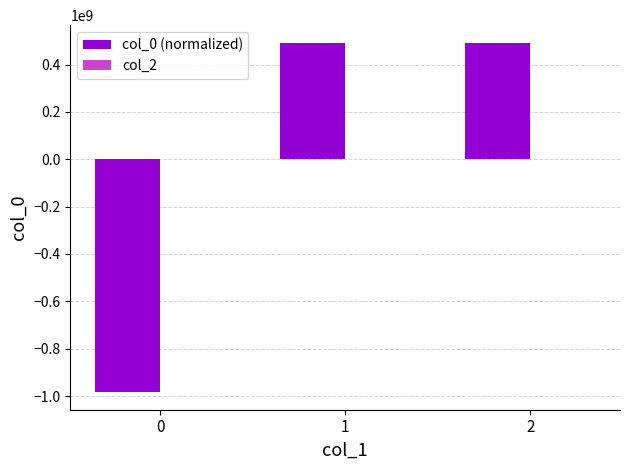

Is it true that the value at 2 is 492550363?

True